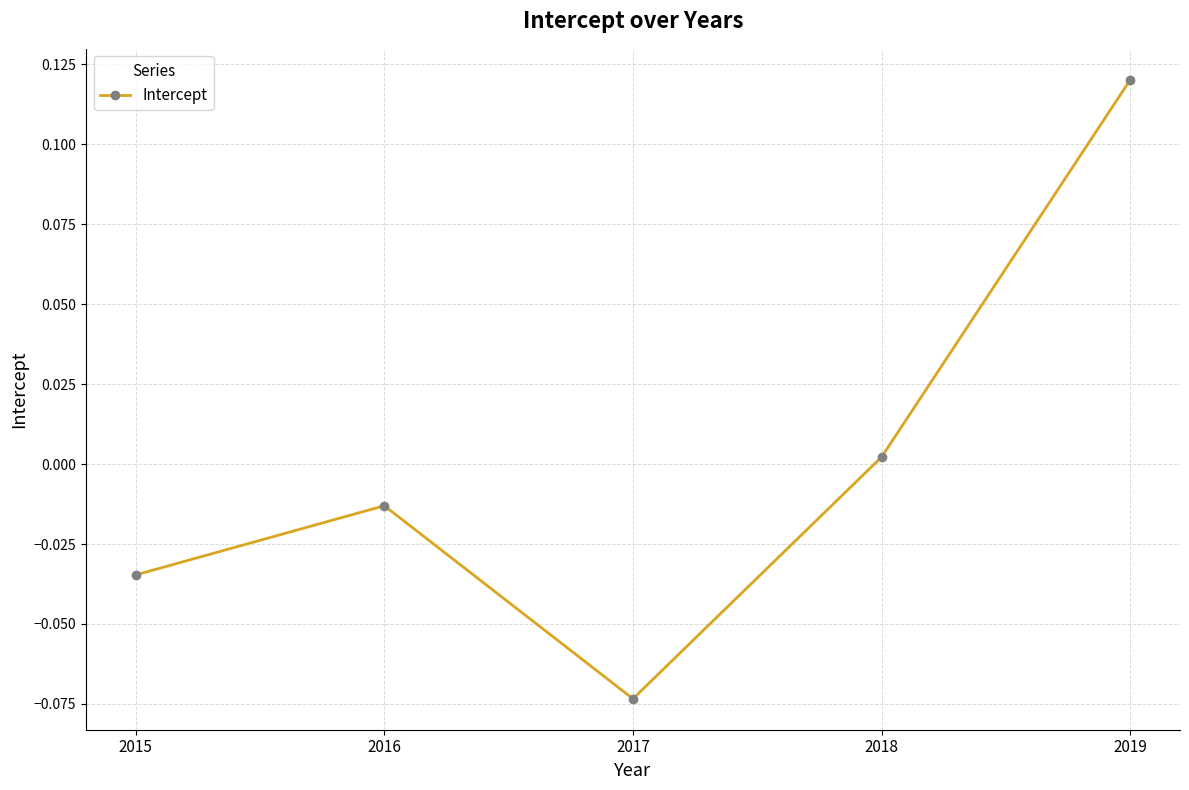

How many points are lower than both their immediate neighbors (excluding endpoints)?

1